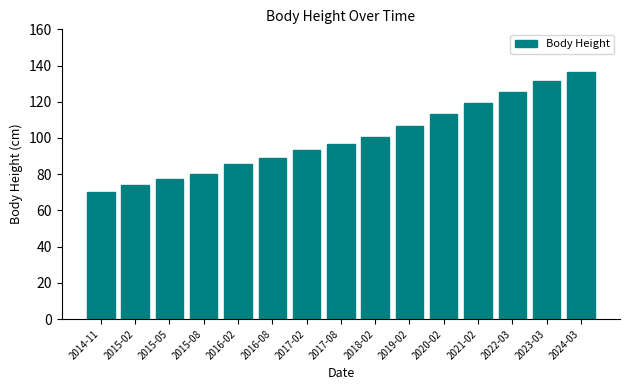

Where does the data first go above 96?

2017-08